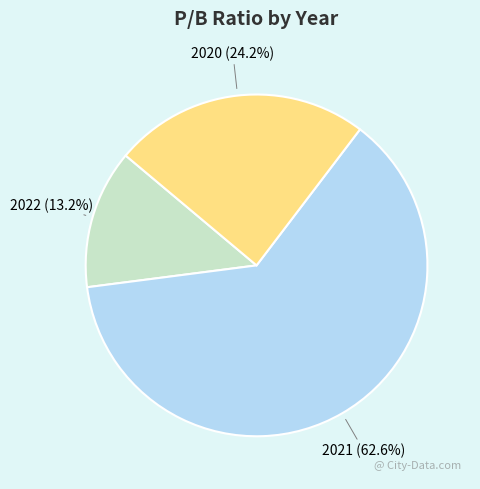

True or false: 2020 accounts for 24% of the total.

True